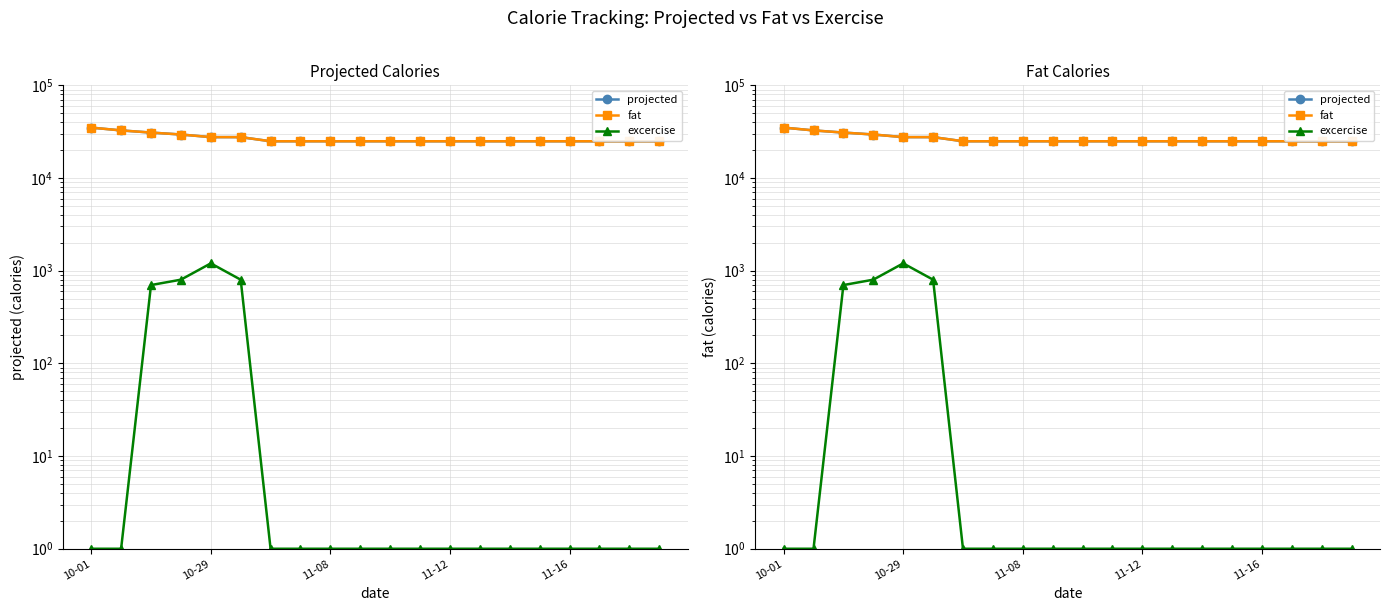

True or false: projected and fat intersect in this chart.

False